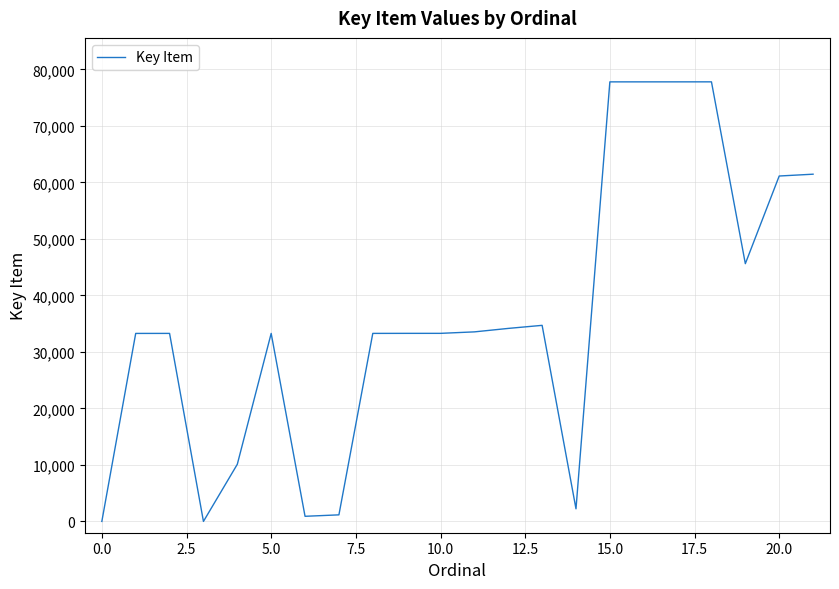

What is the difference between the maximum and minimum values?

77796